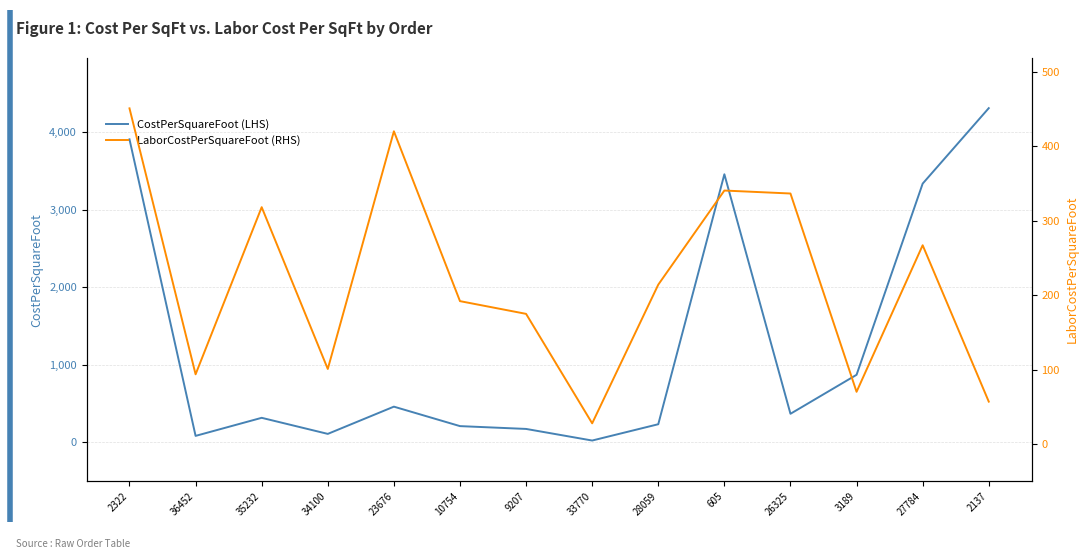

What is the difference between the highest and lowest values at 26325?

33.7